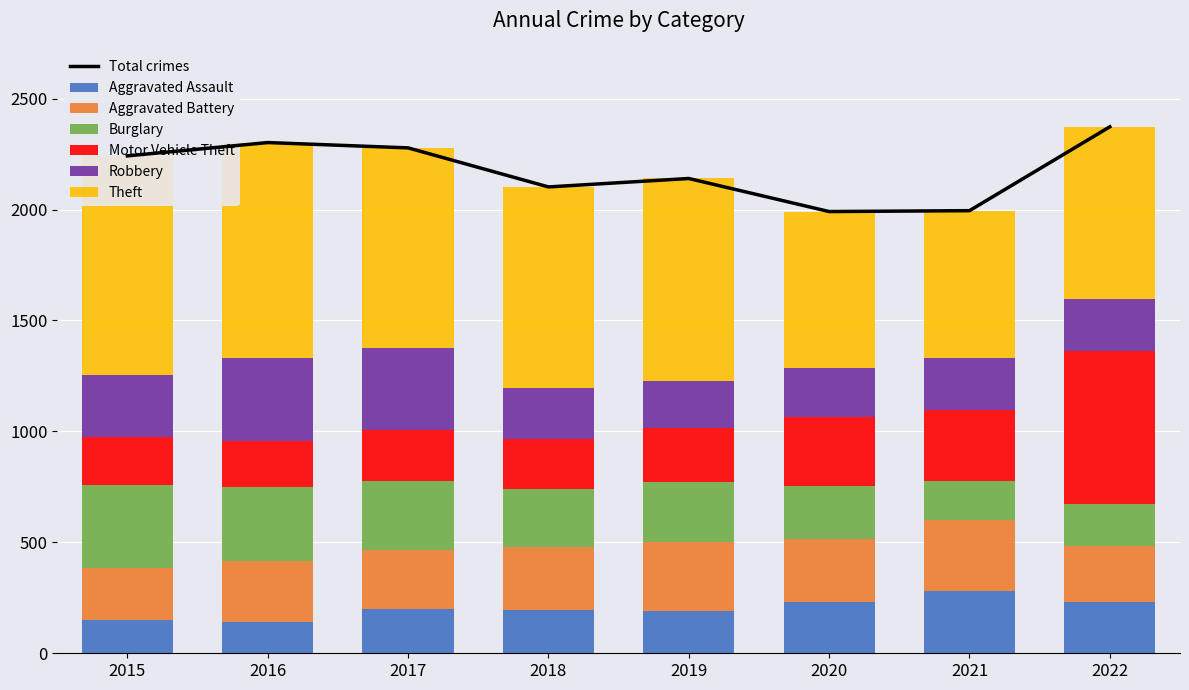

Which label corresponds to the smallest value in the chart?

2016